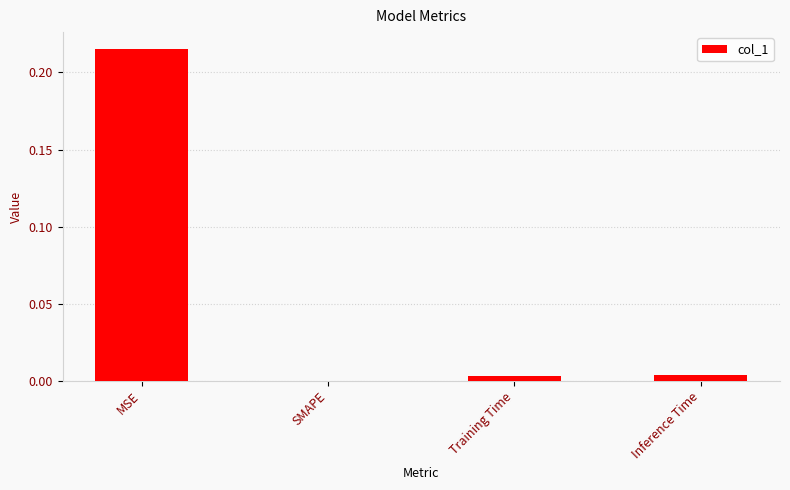

Which has a higher value, SMAPE or Inference Time?

Inference Time